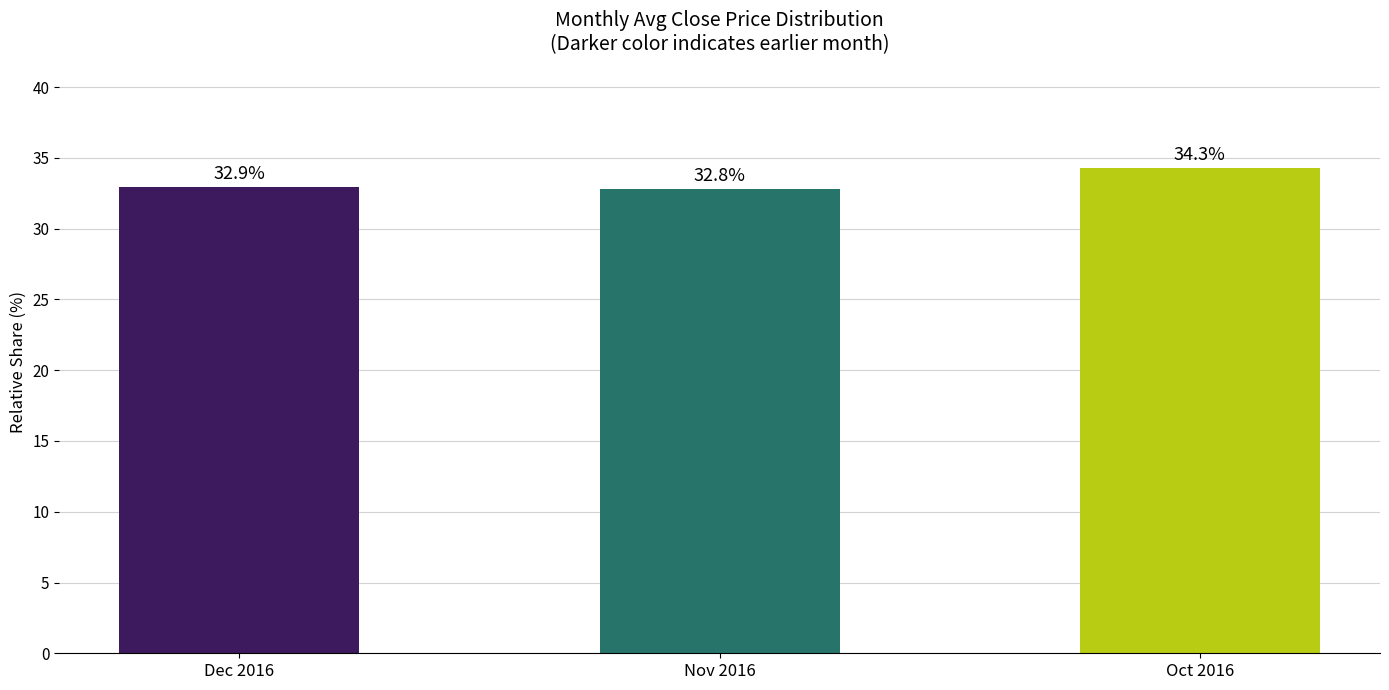

What is the smallest value displayed?

32.8